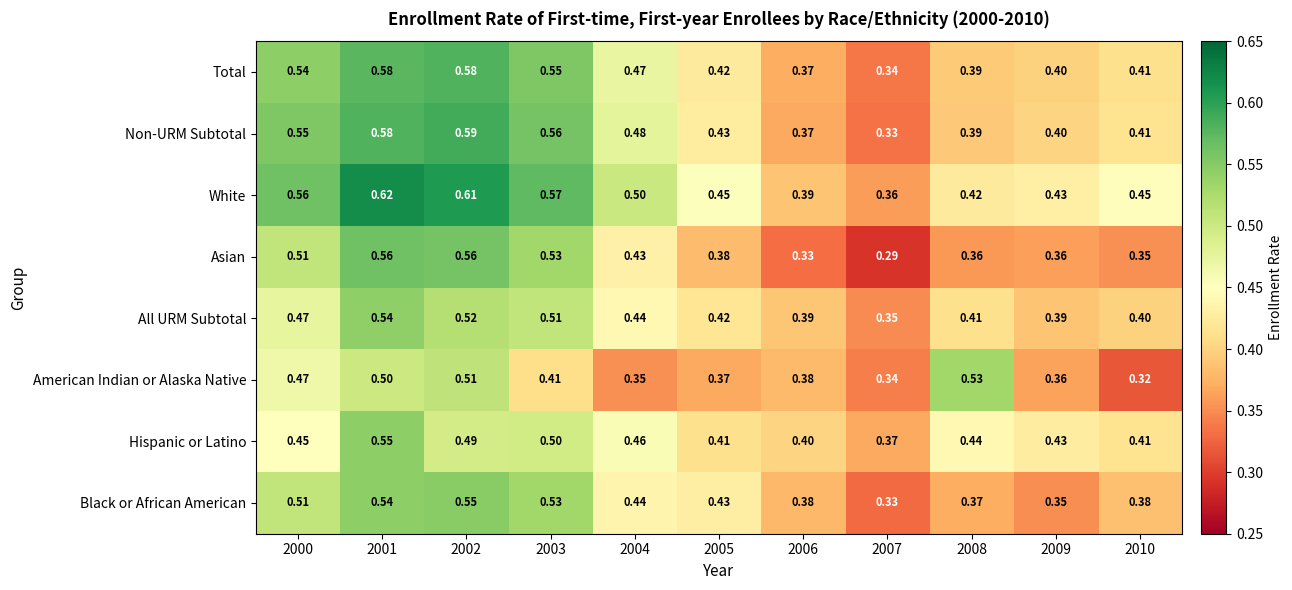

Between 2008 and 2010, which series saw the biggest shift?

American Indian or Alaska Native